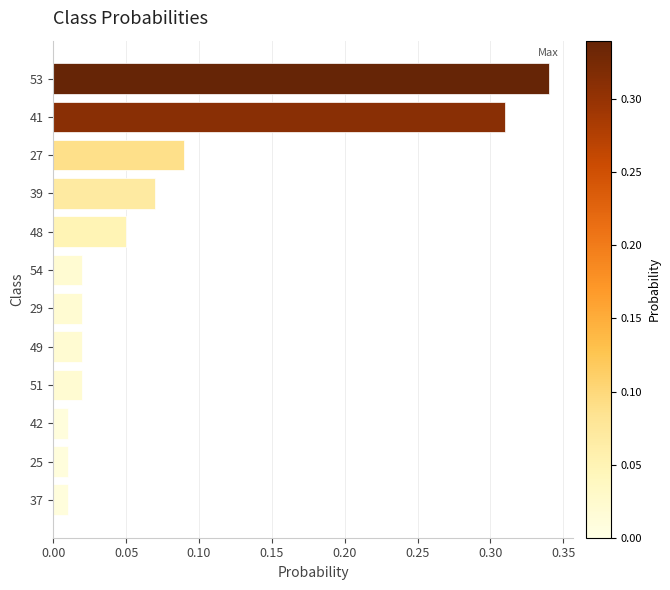

What is the label of the 7th bar from the bottom?

54